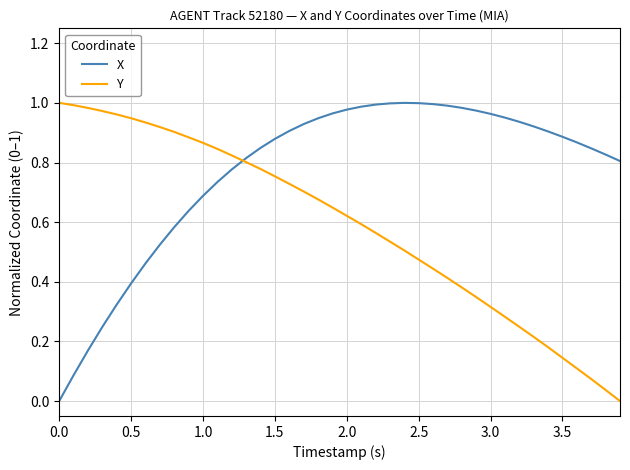

List the series in order of their overall mean, lowest first.

Y, X